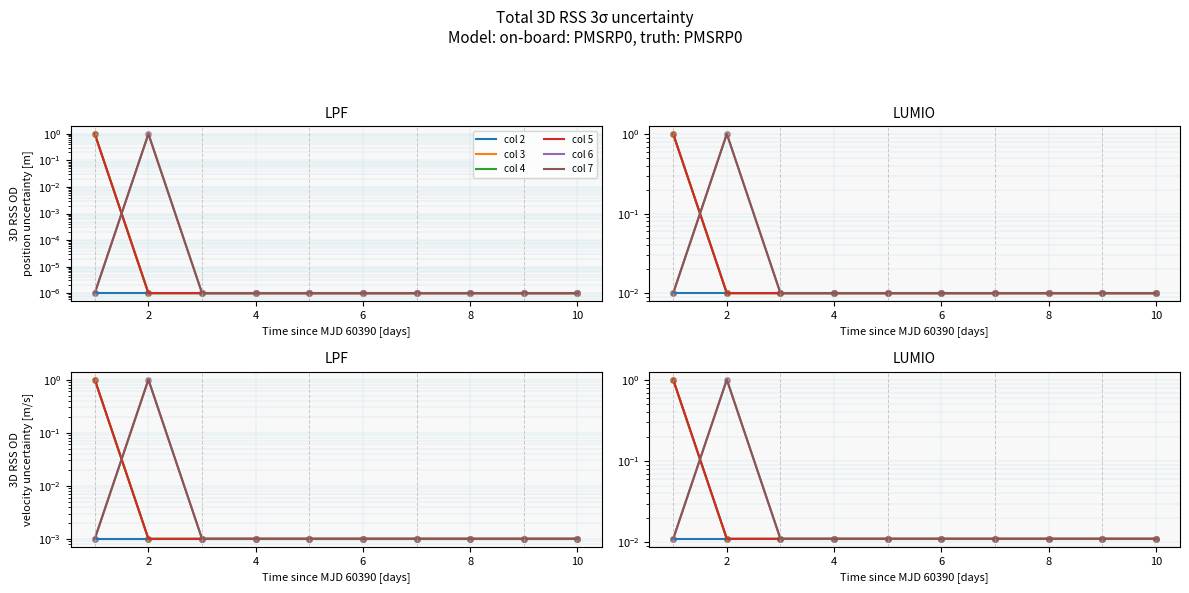

Which series contains the highest Y value?

col 3